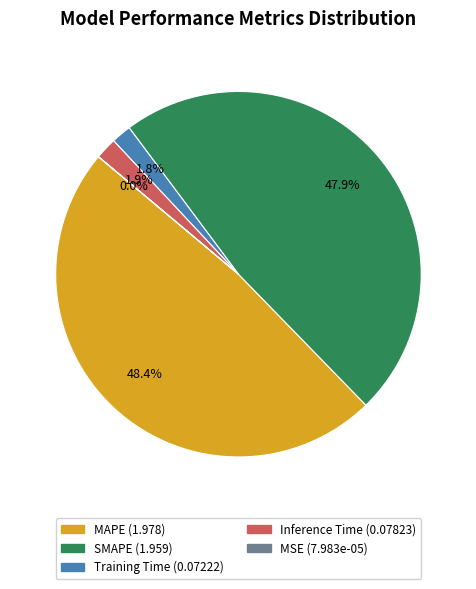

Does Inference Time account for over 50% of the chart?

No